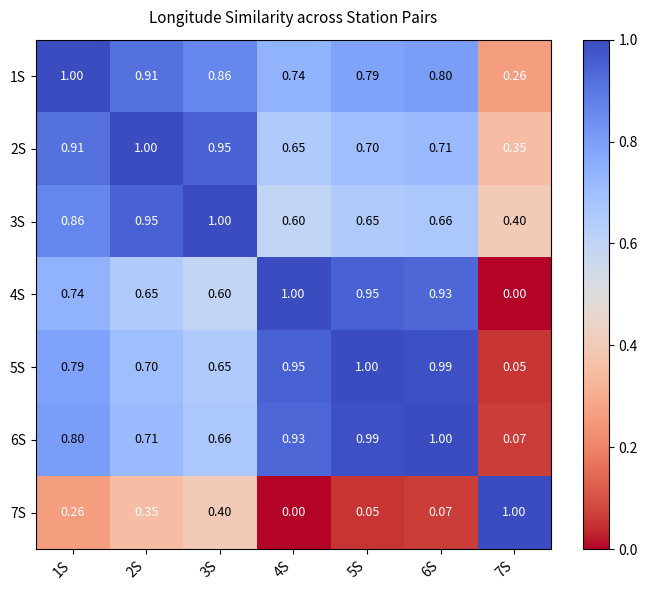

Is the value of 3S at 1S greater than the value of 2S at 1S?

No